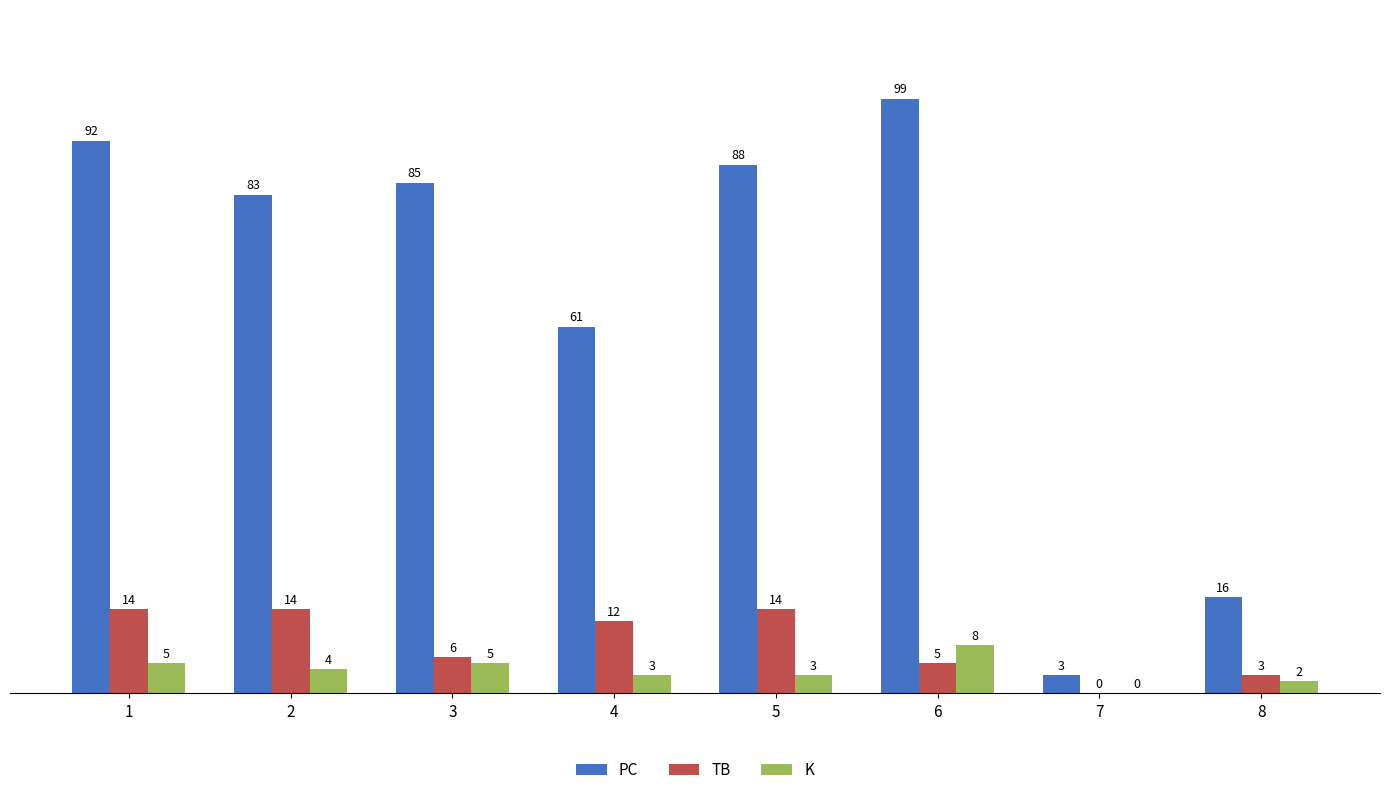

The PC series shows 141 at 6. True or false?

False